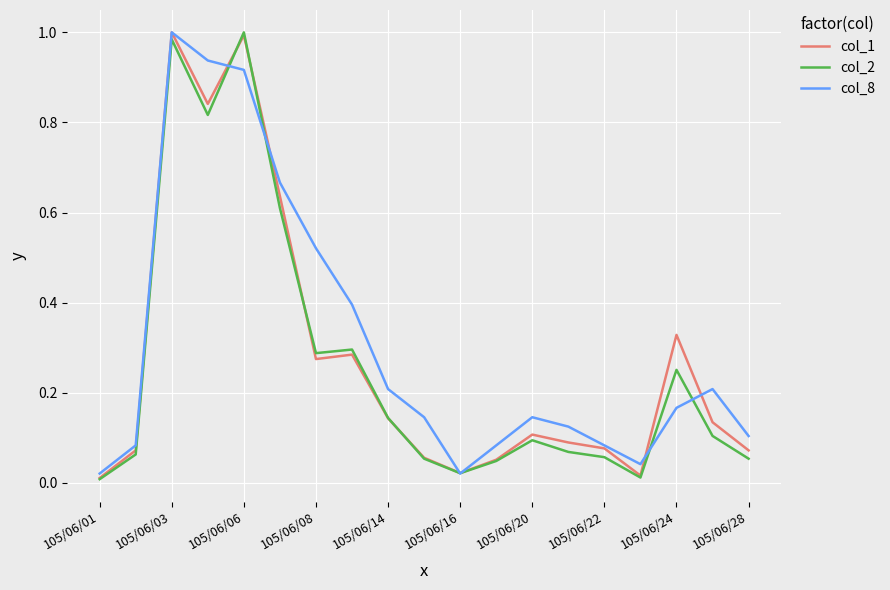

List the series in order of their overall mean, lowest first.

col_2, col_1, col_8